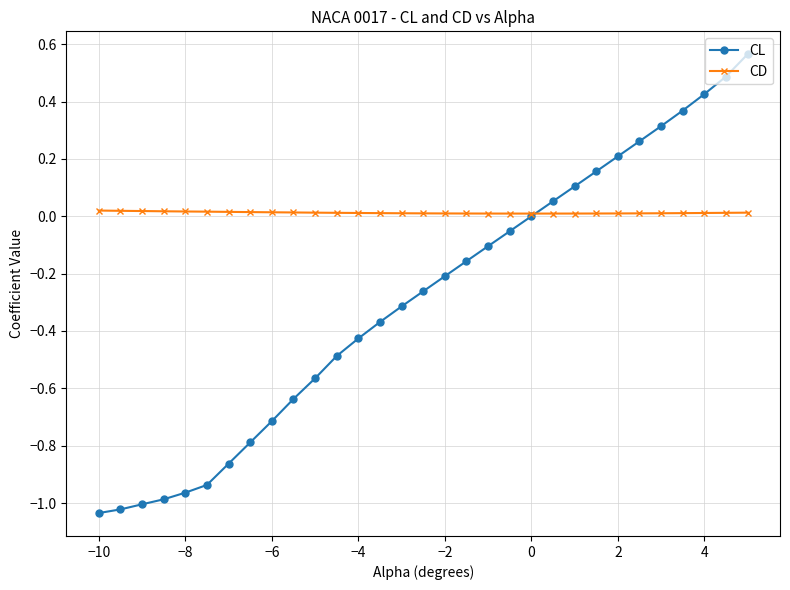

Which series has the widest spread of values?

CL